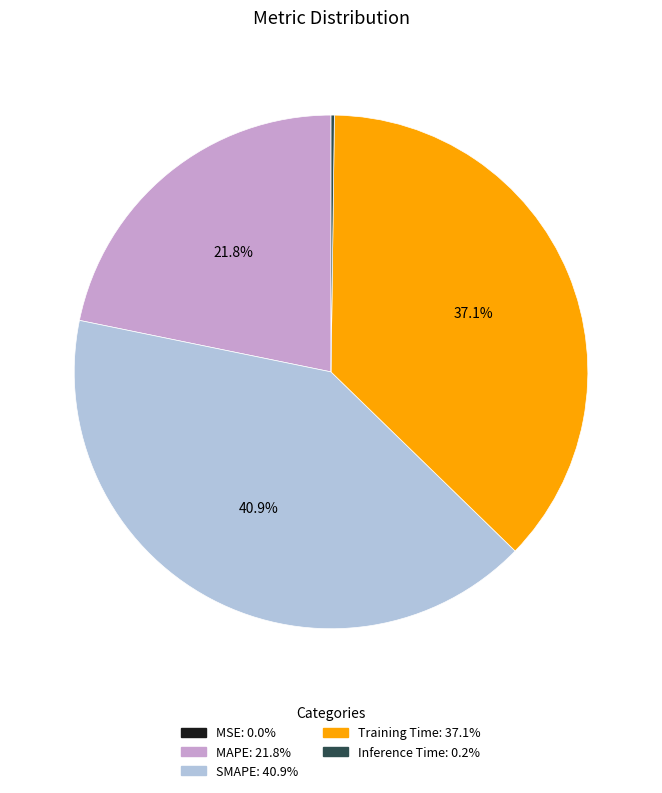

Is there a majority slice in this chart?

No